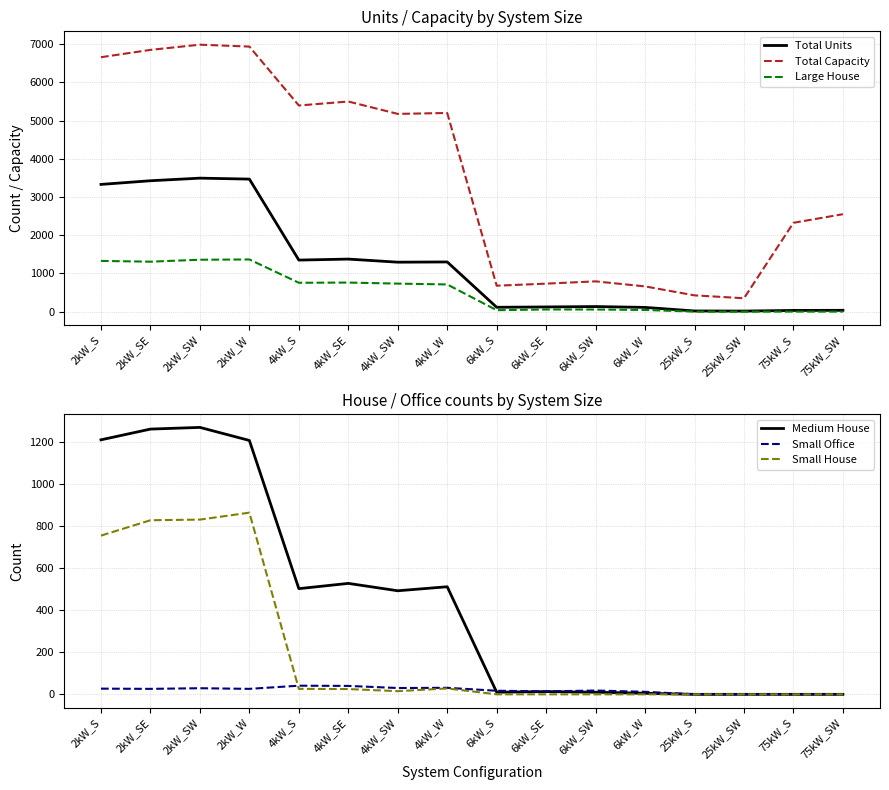

At which label is Total Capacity closest to 3669?

75kW_SW